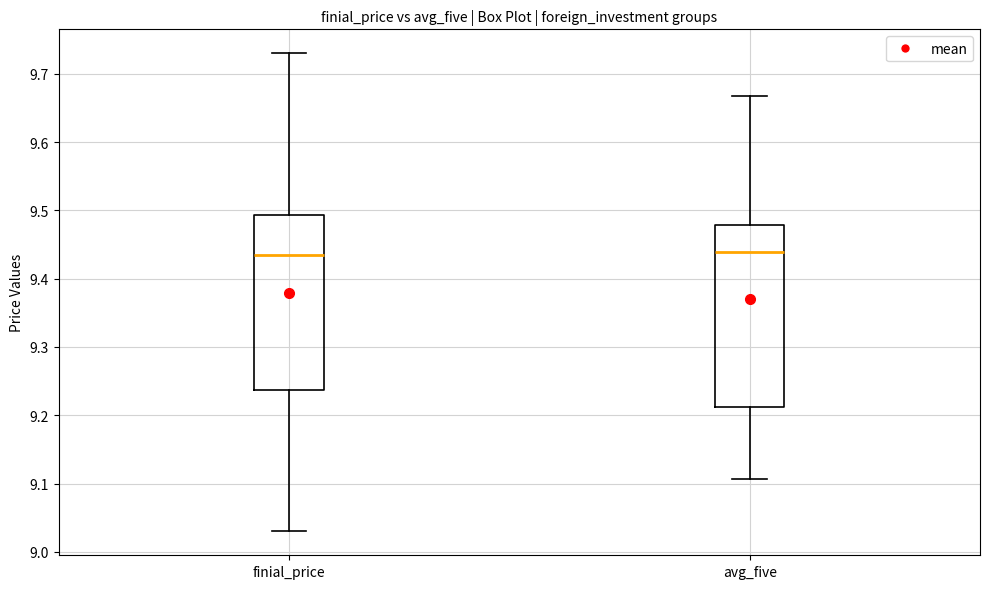

Reading left to right, read every box against the y-axis: the position of its median line, the range the box covers, and the ends of its whiskers. The values are not printed on the chart, so give them approximately, as read against the axis.

finial_price: median 9.44, box 9.24 to 9.49, whiskers 9.03 to 9.73
avg_five: median 9.44, box 9.21 to 9.48, whiskers 9.11 to 9.67